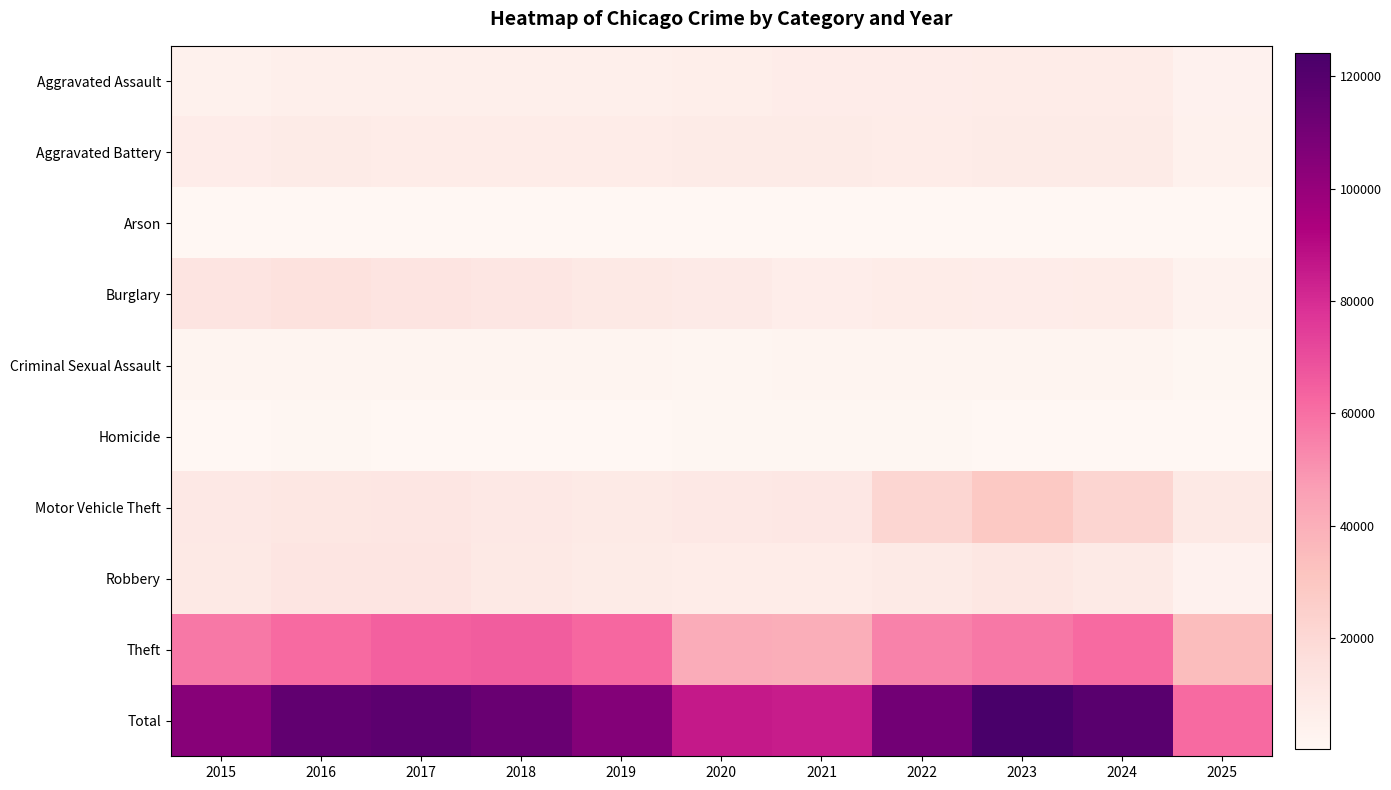

At how many categories does at least one series exceed 65752?

10